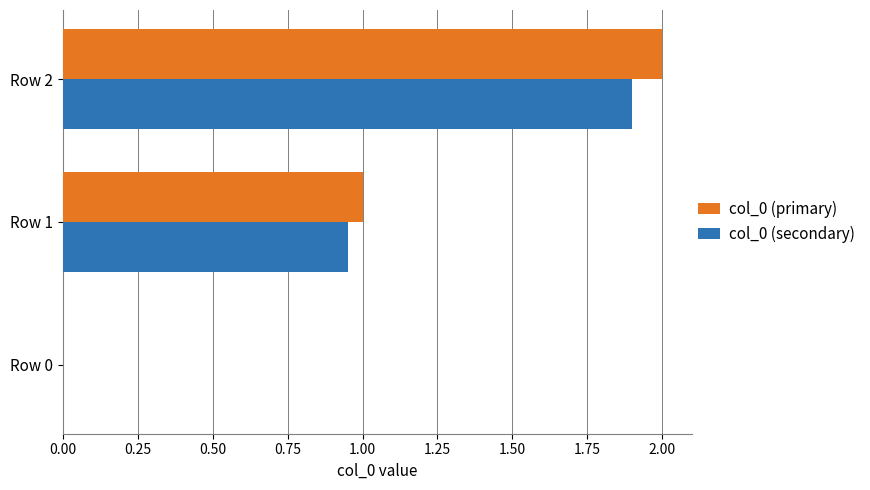

Is the value of col_0 (secondary) at Row 1 greater than the value of col_0 (primary) at Row 2?

No